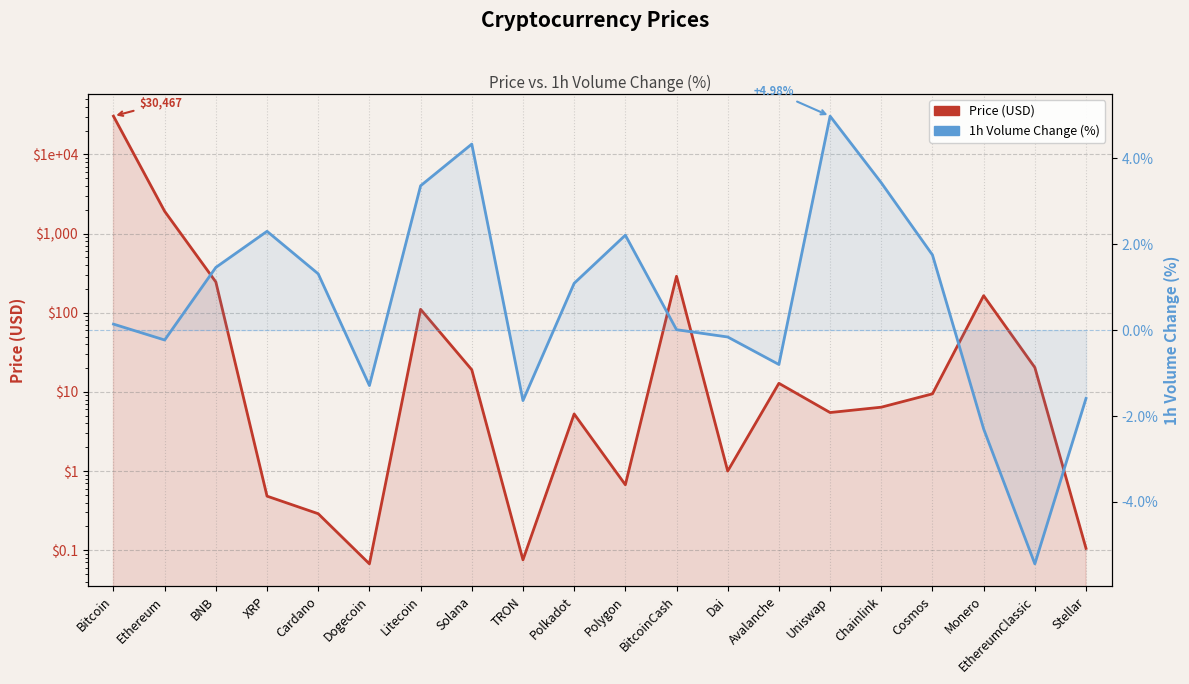

How many data points does each series have?

20